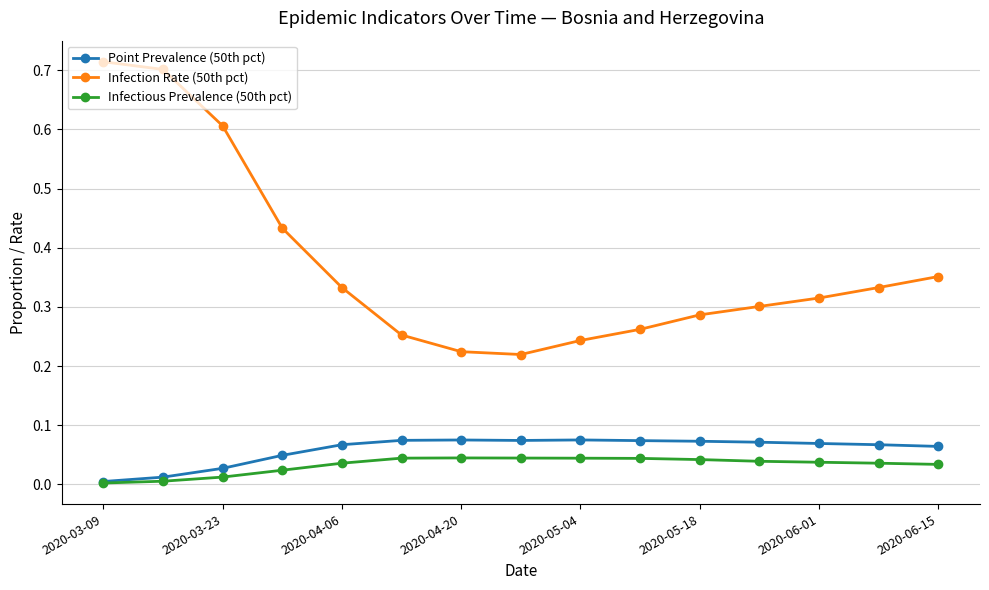

True or false: Infectious Prevalence (50th pct) and Infection Rate (50th pct) intersect in this chart.

False